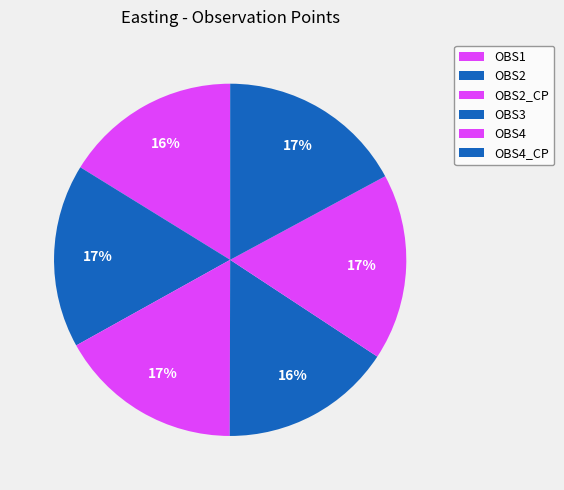

Rank the categories by value from highest to lowest.

OBS4, OBS4_CP, OBS2, OBS2_CP, OBS1, OBS3